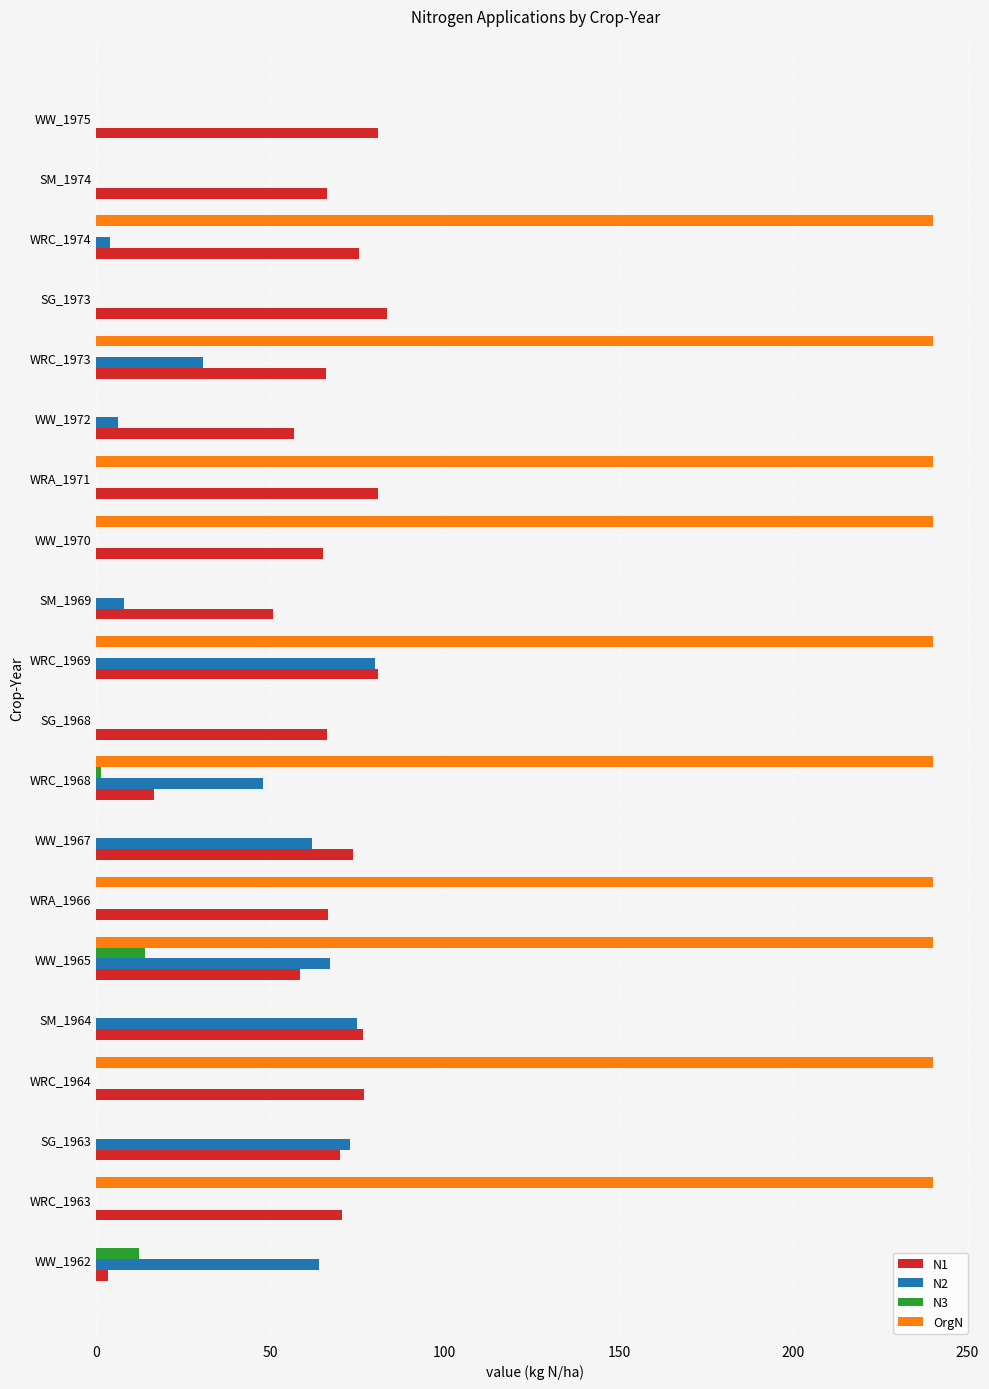

What is the highest value of the N1 series?

83.4